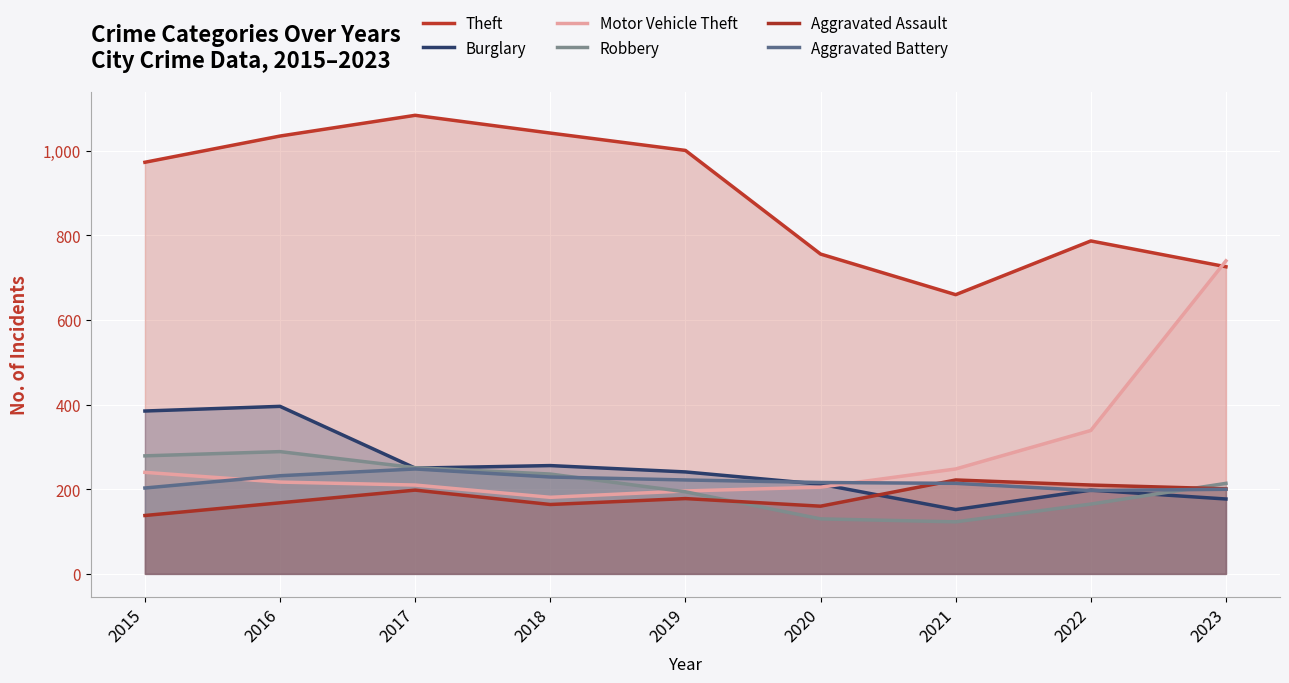

At 2015, list the series in order from smallest to largest.

Aggravated Assault, Aggravated Battery, Motor Vehicle Theft, Robbery, Burglary, Theft